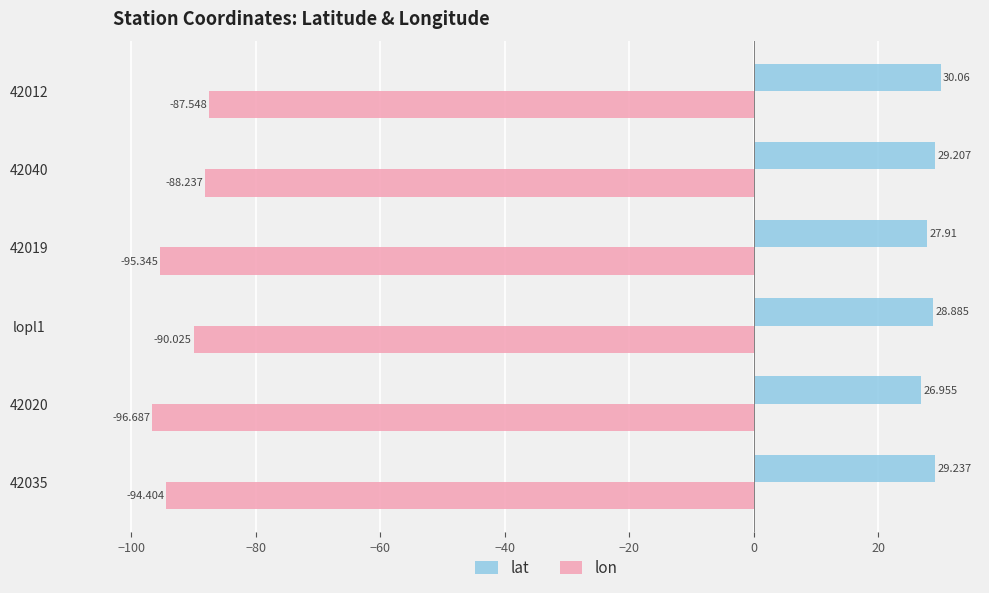

Is the value of lon at 42019 greater than the value of lat at 42020?

No